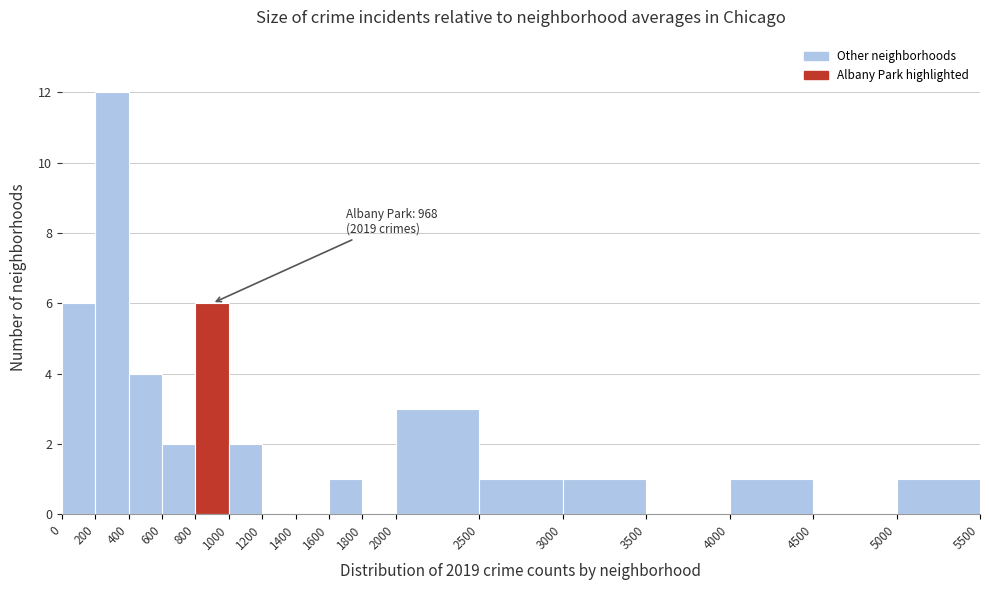

Over which range of the x-axis is the bar tallest?

200 to 400